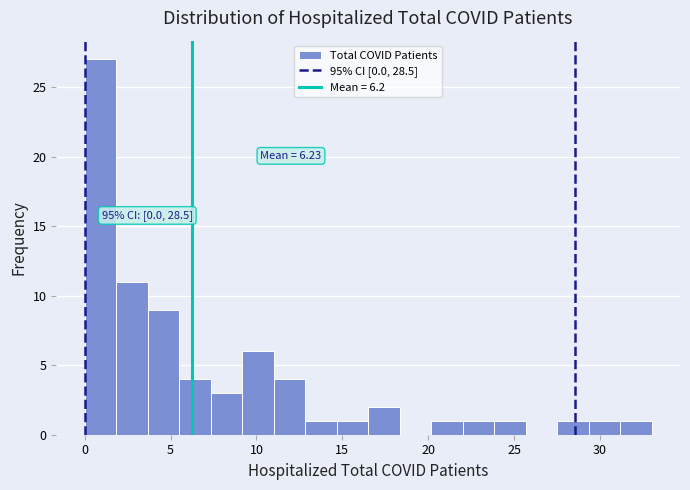

Read against the x-axis, roughly where is the centre of the tallest bar?

1.0